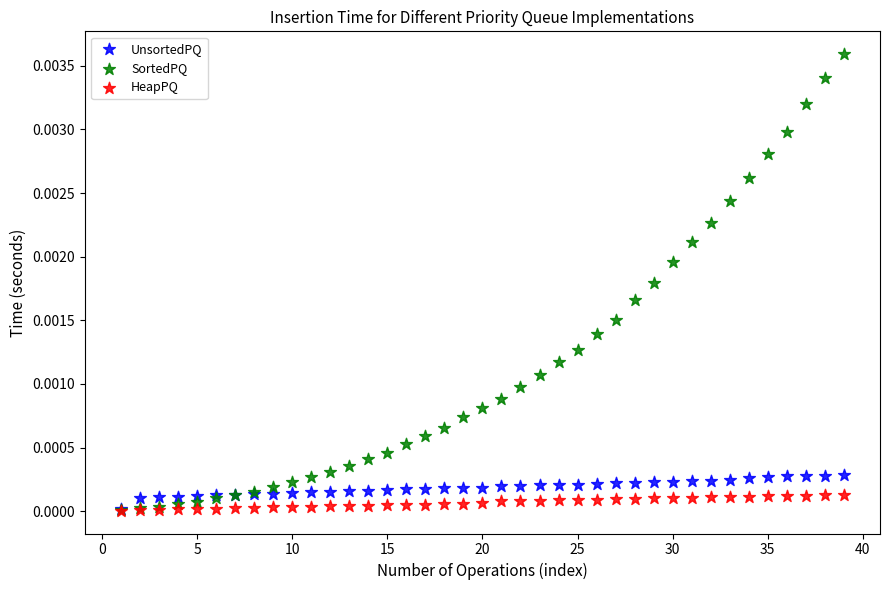

Which series has the largest Y range (max minus min)?

SortedPQ